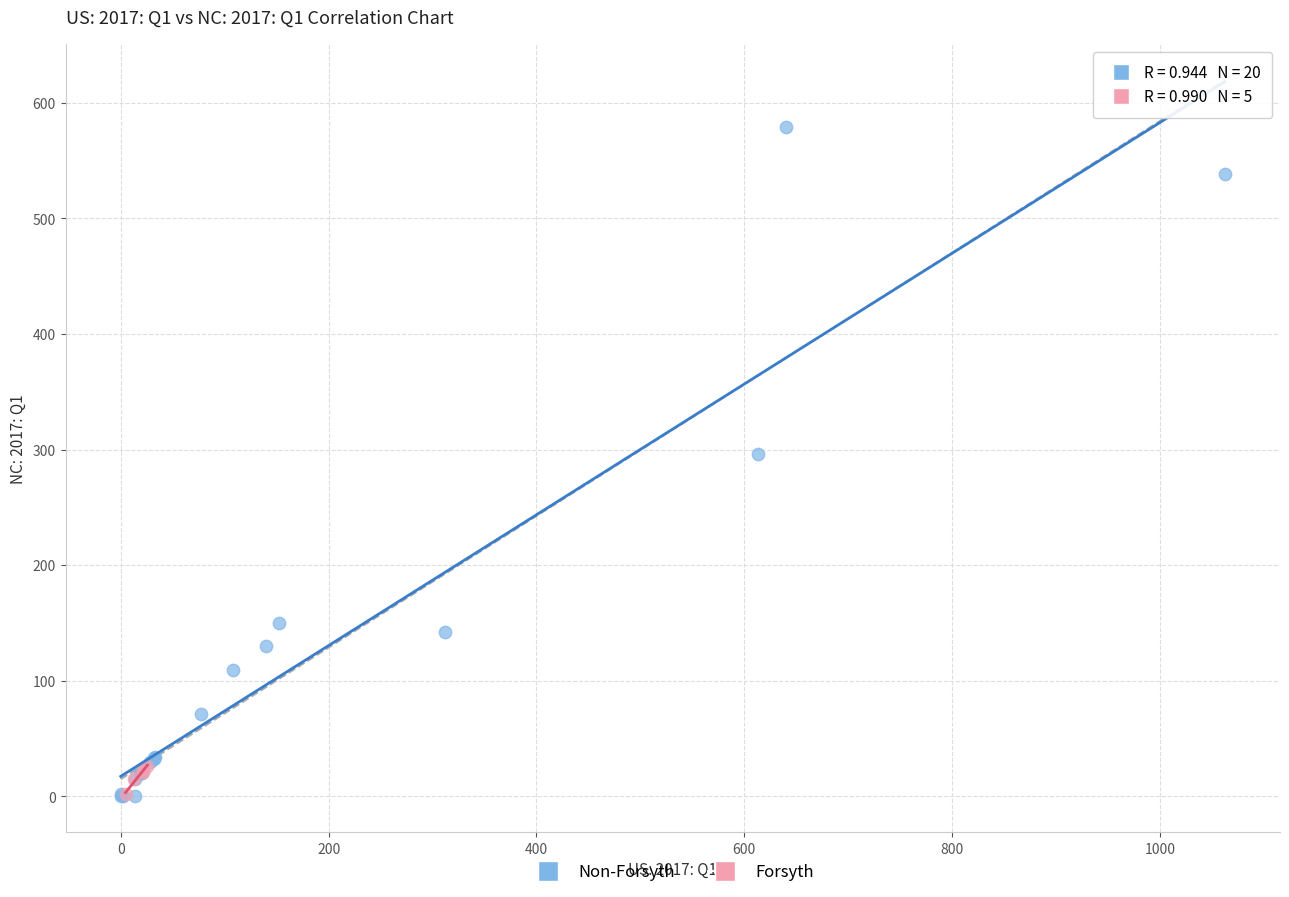

Which series contains the highest Y value?

Non-Forsyth